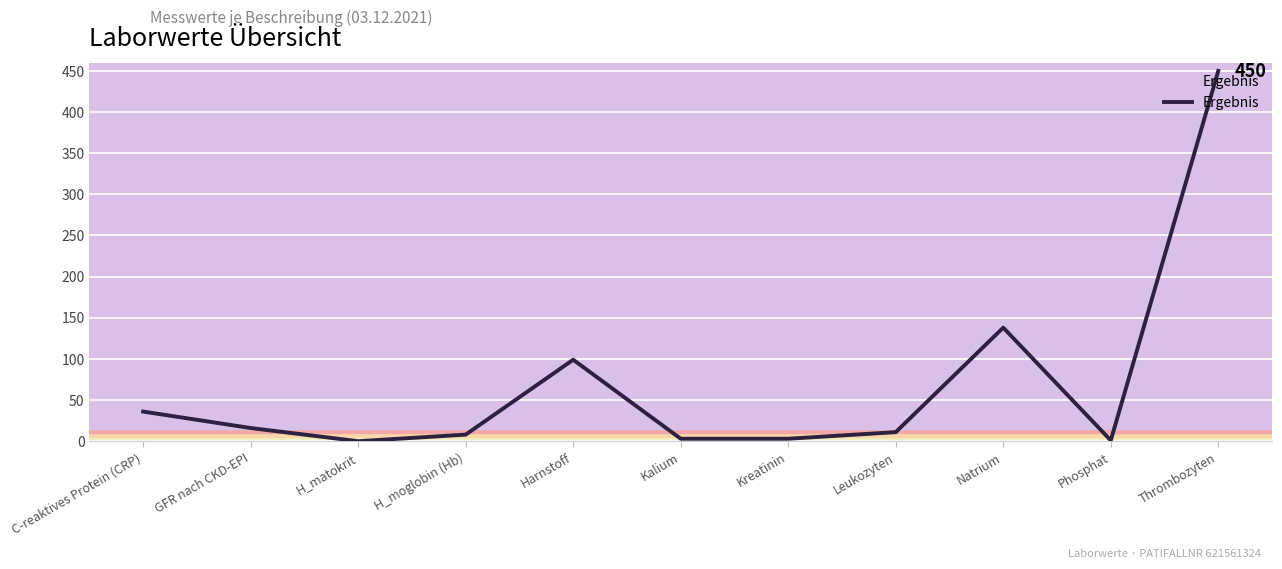

True or false: the data shows -241 at H_matokrit.

False